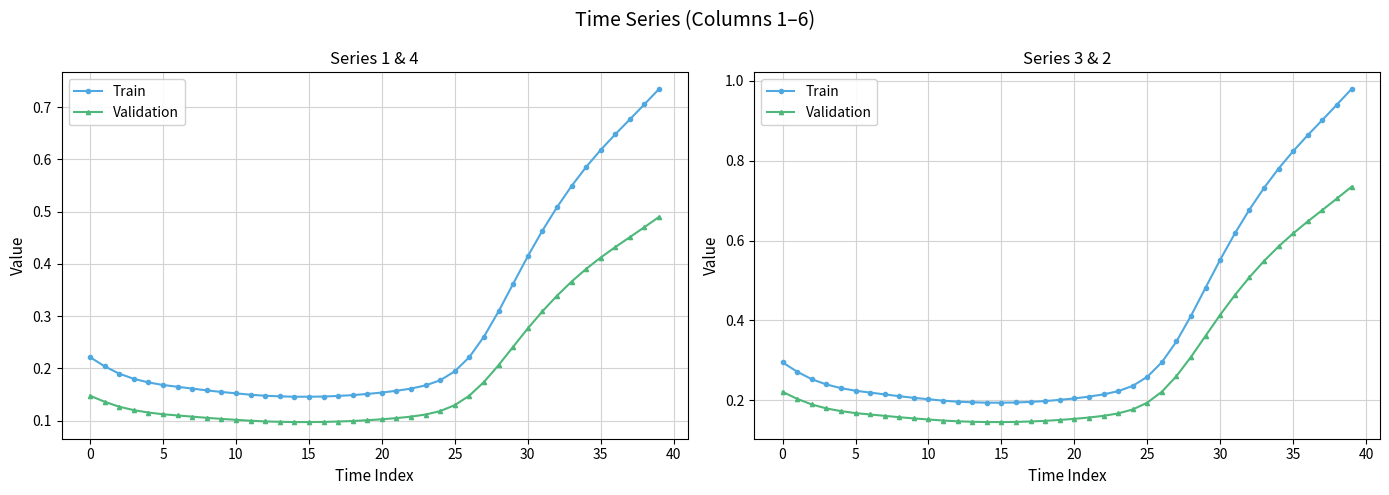

True or false: Validation and Train cross at least once.

False